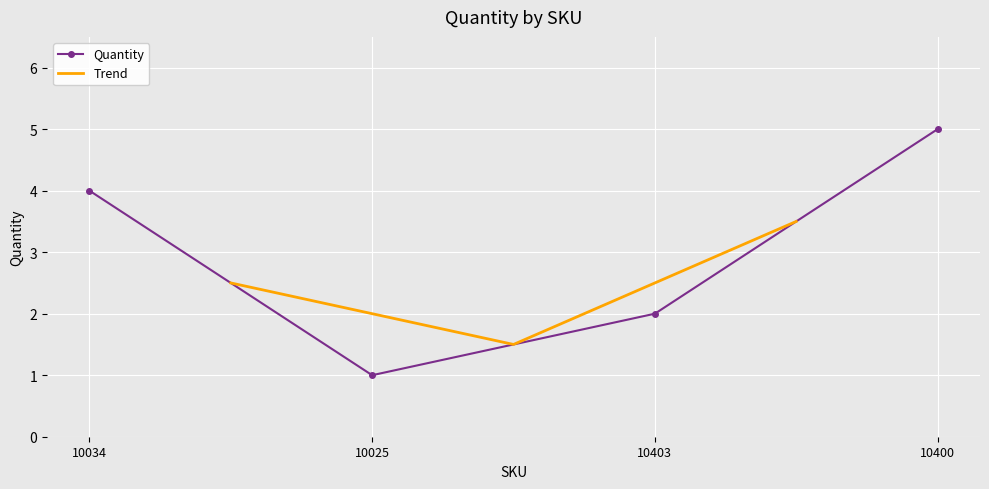

What is the sum of the values at 10403 and 10400?

7